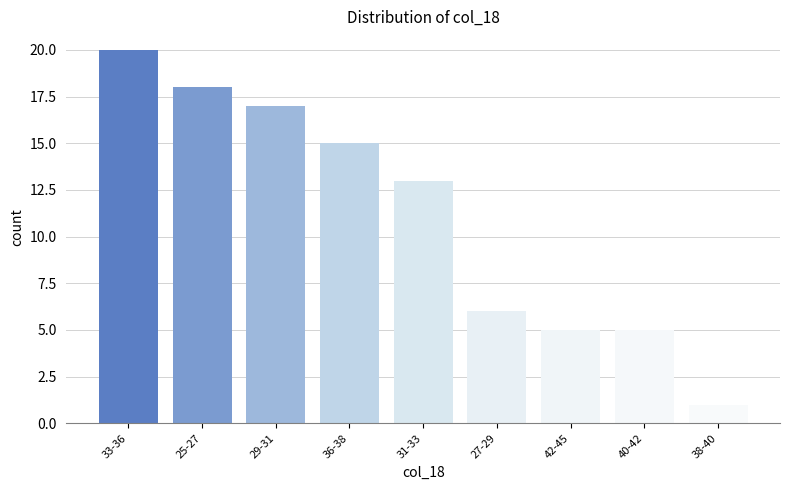

Reading right to left, what are all the values shown in this chart?

1	5	5	6	13	15	17	18	20